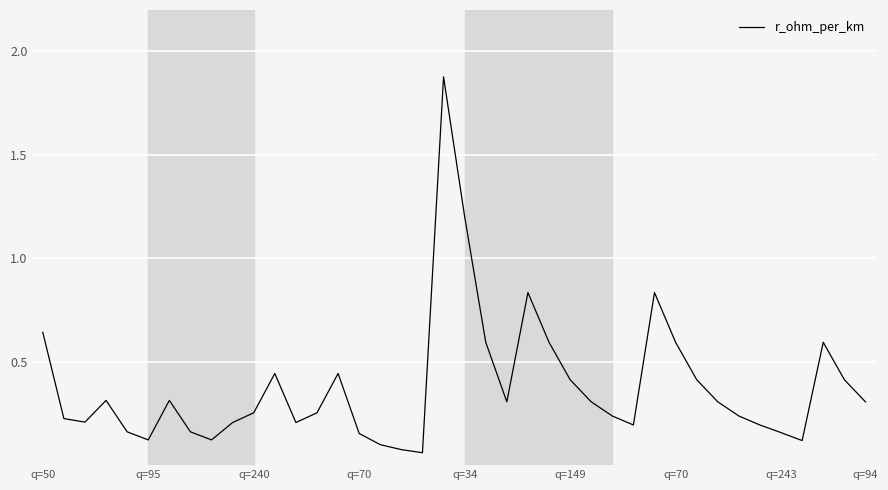

What is the difference between the maximum and minimum values?

1.8